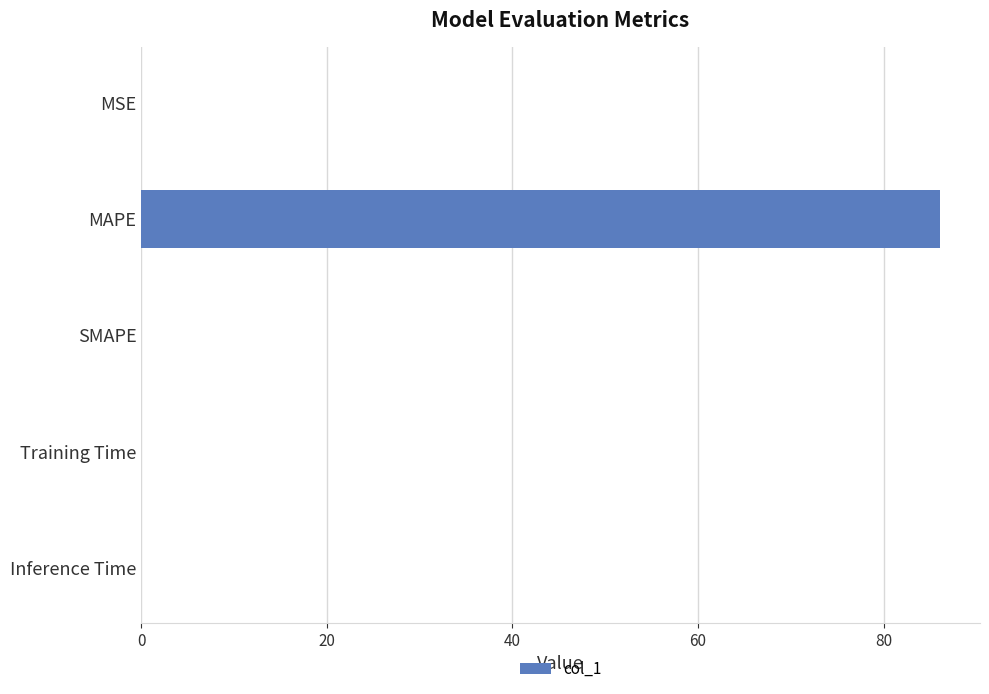

What is the sum of all values?

86.1